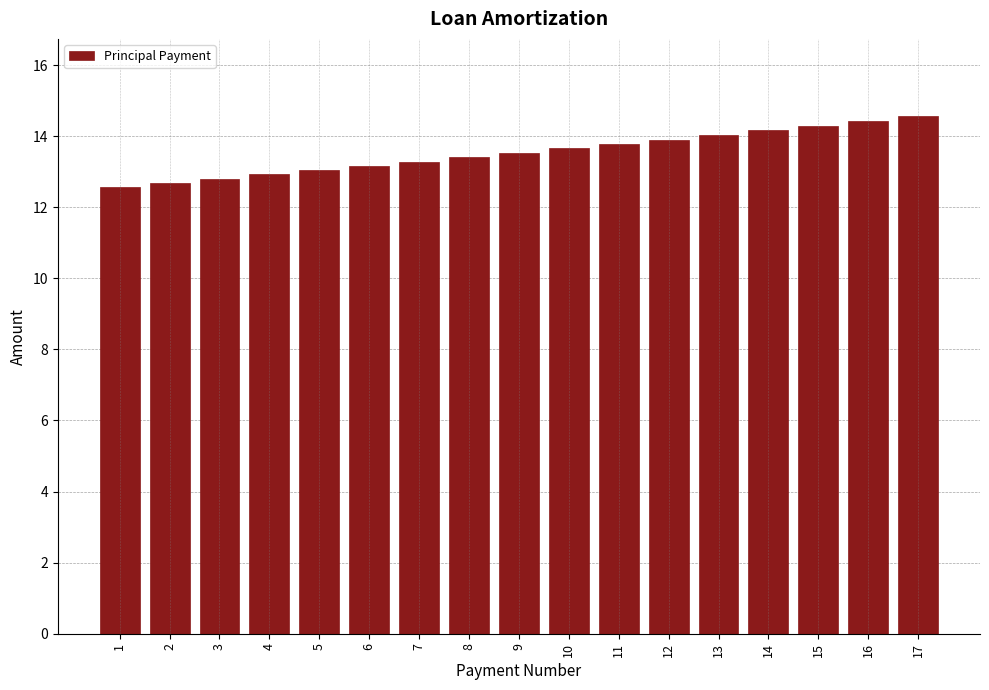

Reading right to left, what are all the values shown in this chart?

17=14.6	16=14.4	15=14.3	14=14.2	13=14.0	12=13.9	11=13.8	10=13.7	9=13.5	8=13.4	7=13.3	6=13.2	5=13.0	4=12.9	3=12.8	2=12.7	1=12.6